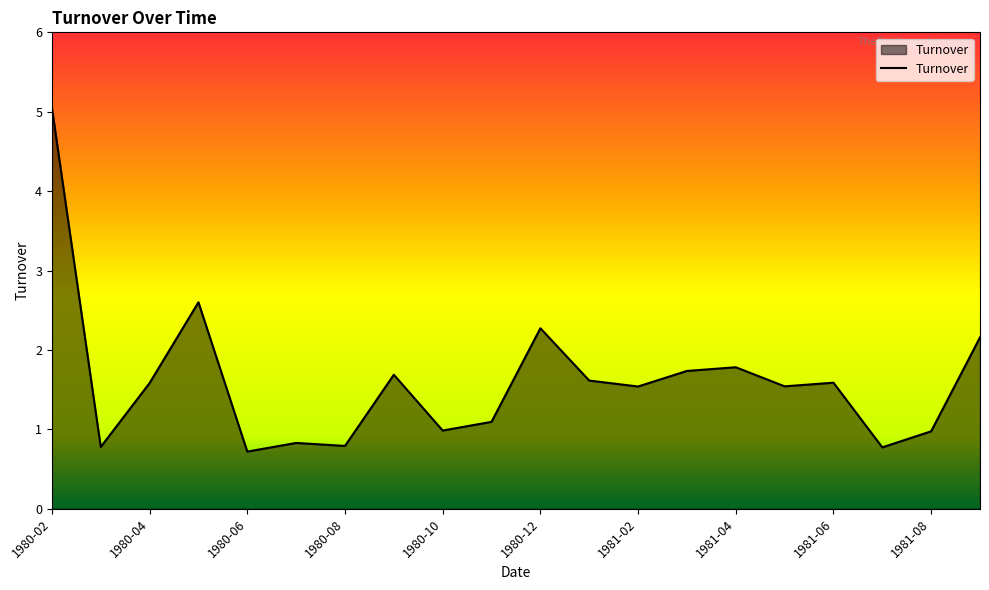

What is the difference between the maximum and minimum values?

4.3